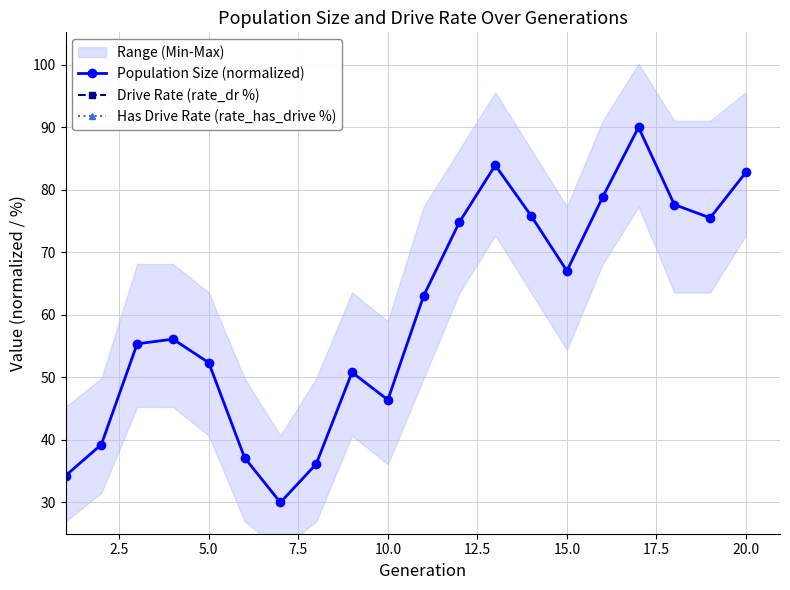

True or false: Population Size (normalized) has a value of 46.4 at 10.0.

True